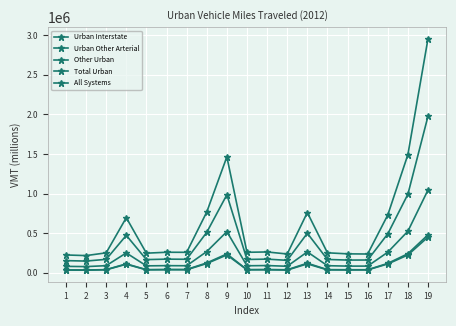

What is the value of the Urban Interstate point at the 12th from the left?

39091